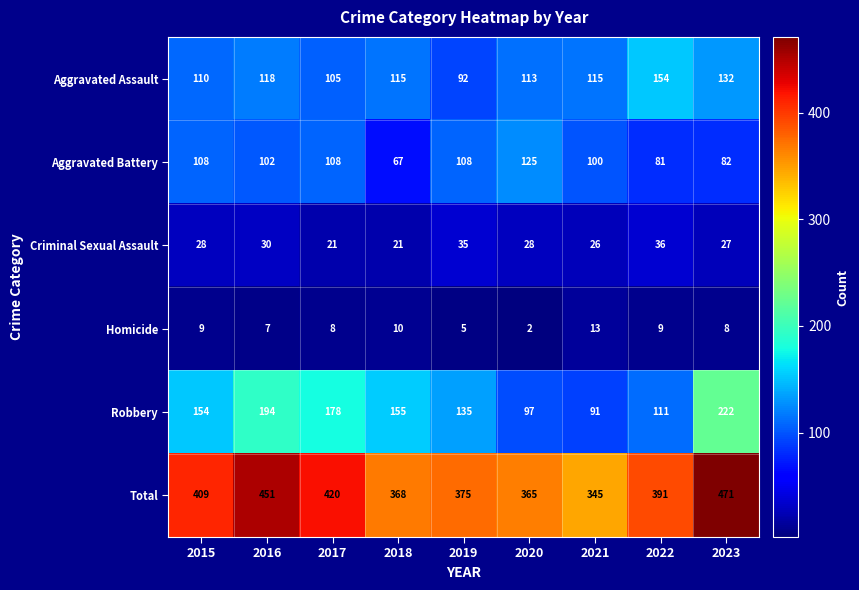

What is the difference between the Criminal Sexual Assault values at 2022 and 2023?

9